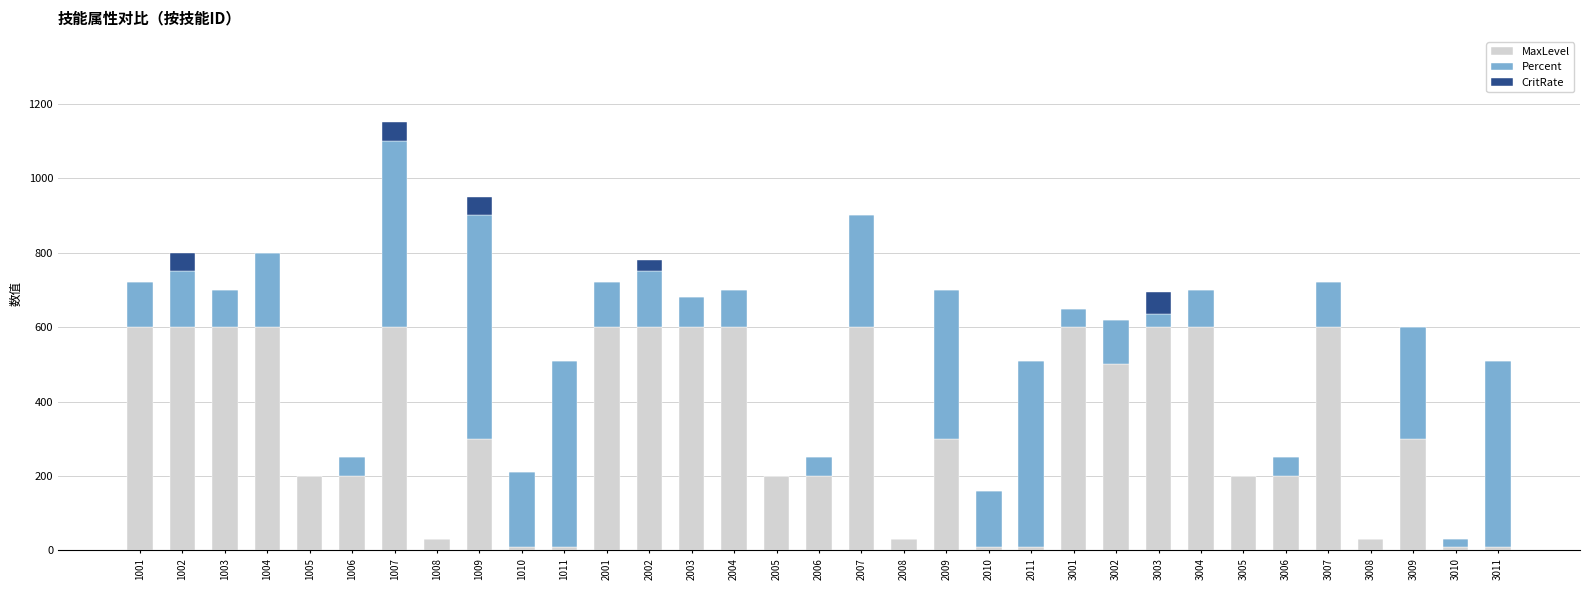

What is the highest value of the MaxLevel series?

600